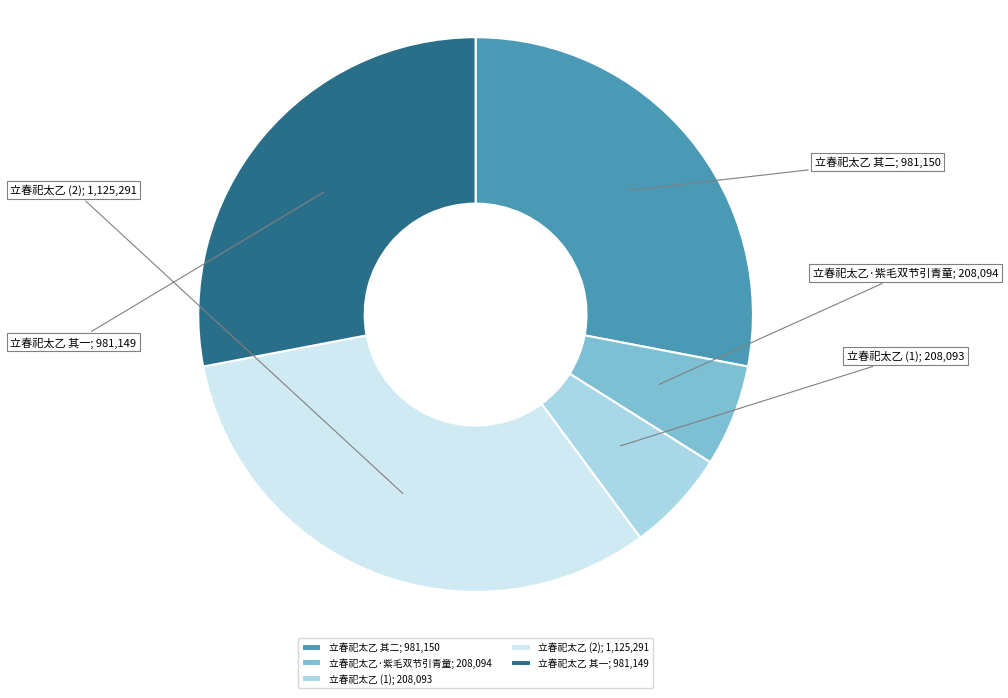

What is the largest slice in the pie chart?

立春祀太乙 (2); 1,125,291